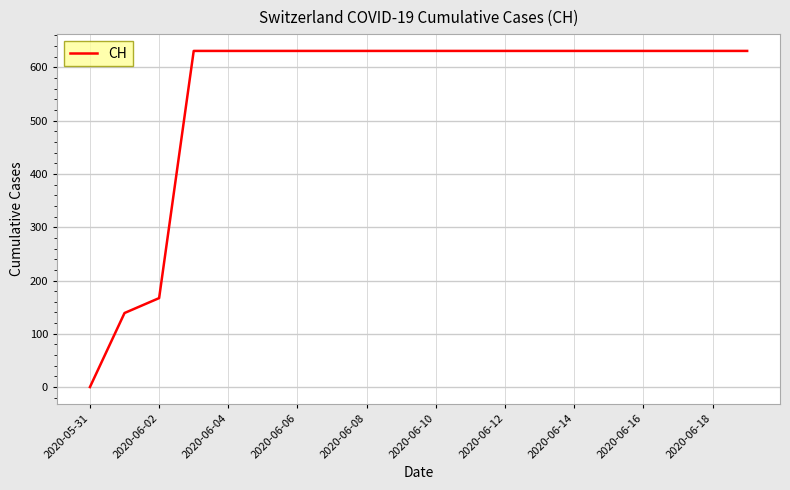

What is the sum of all values?

11033